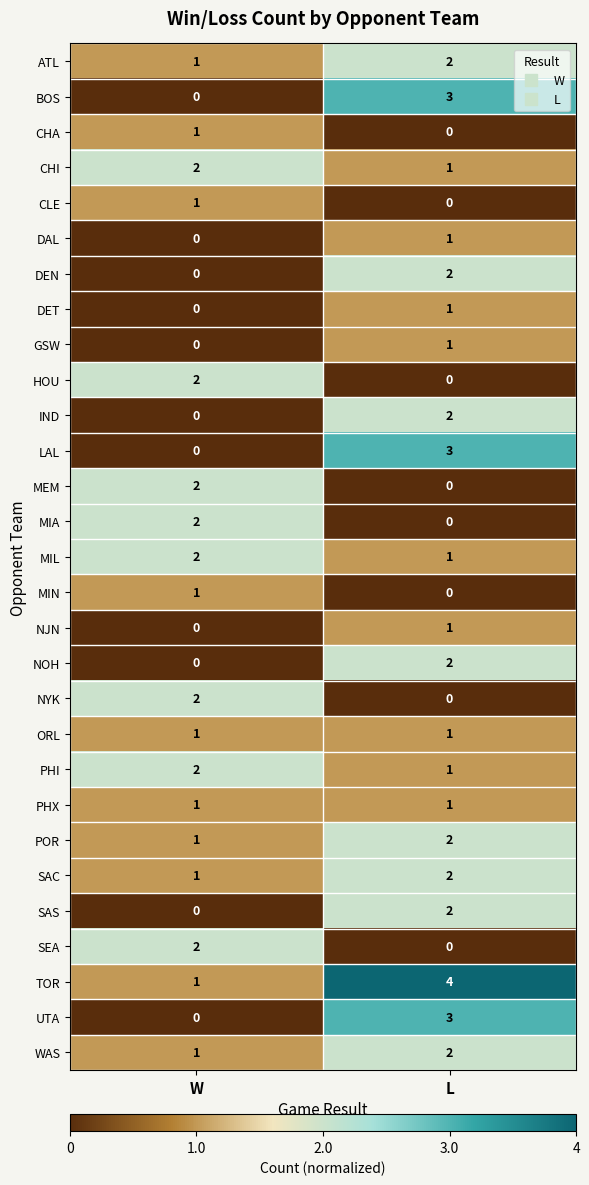

What is the difference between the highest and lowest values at W?

2